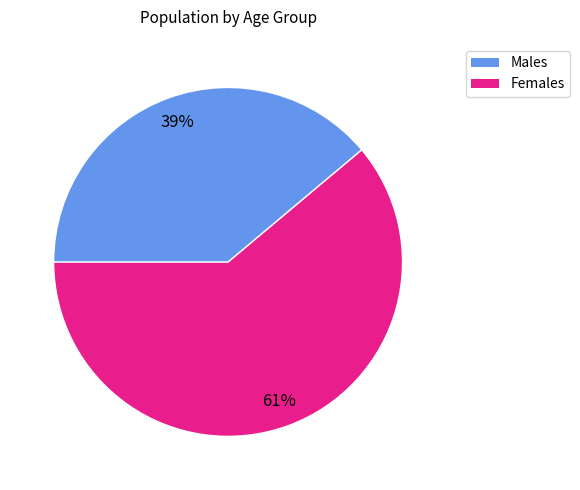

Is there a majority slice in this chart?

Yes